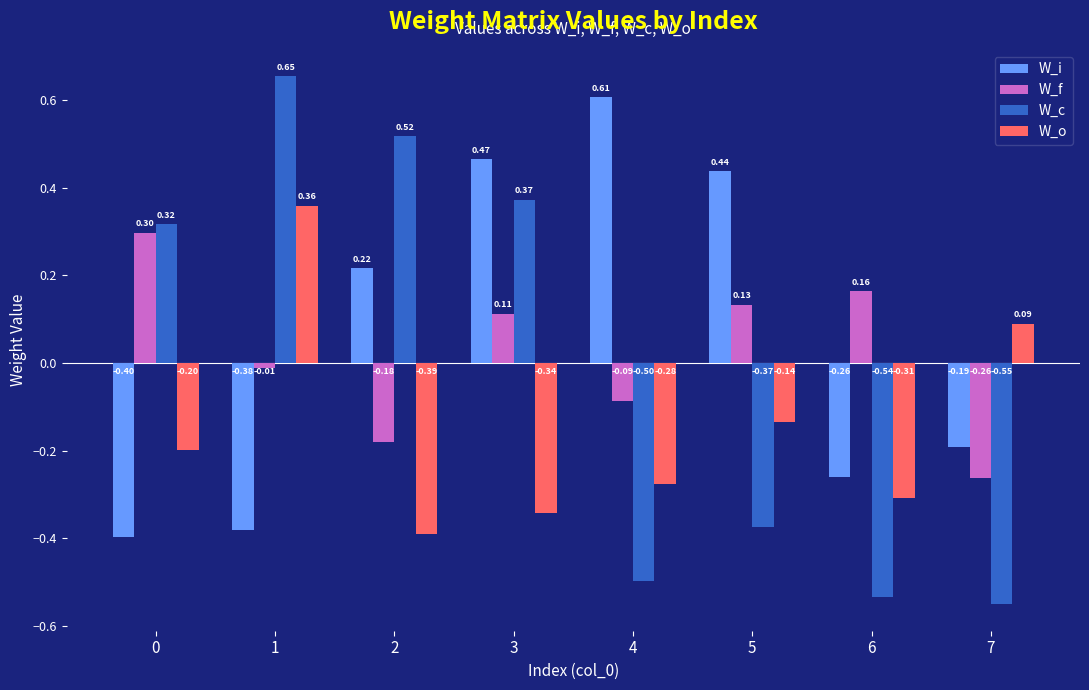

What is the difference between the highest and lowest values at 5?

0.8